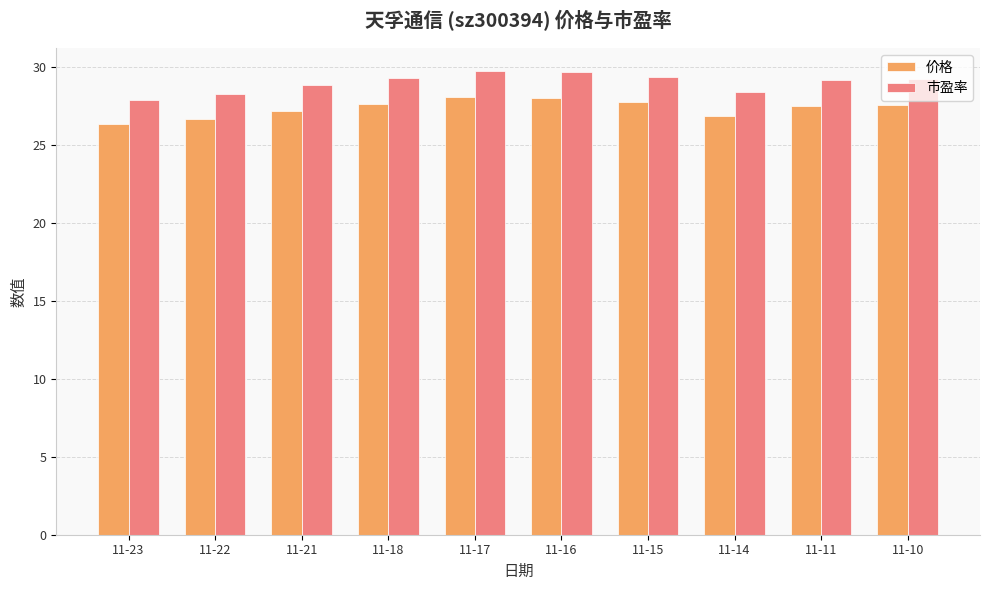

What is the sum of all 市盈率 values?

289.6